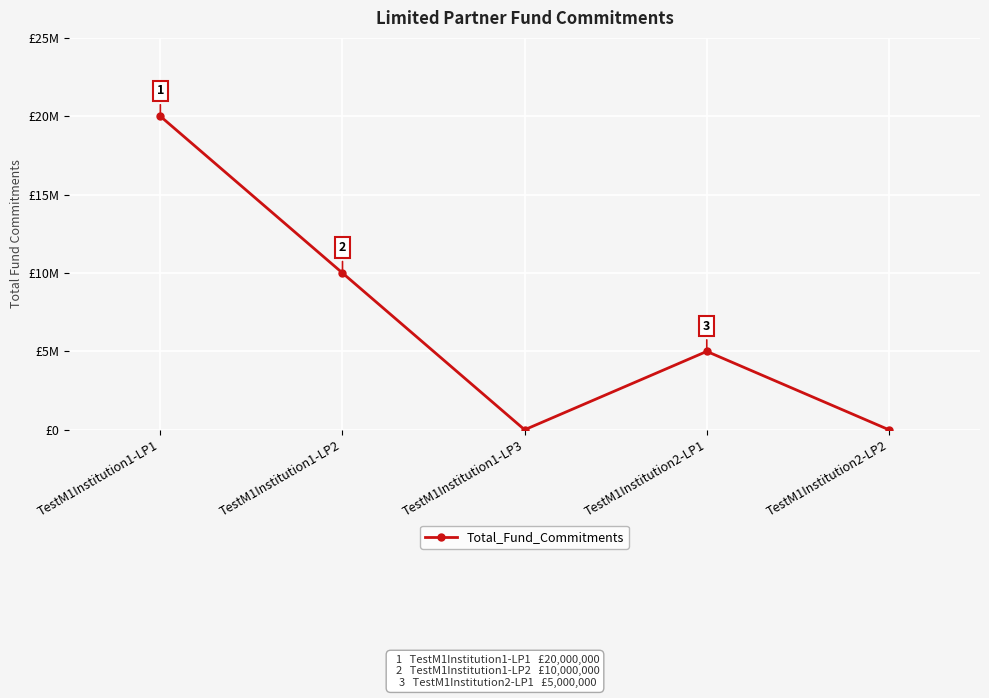

What position from the right is TestM1Institution1-LP2?

4